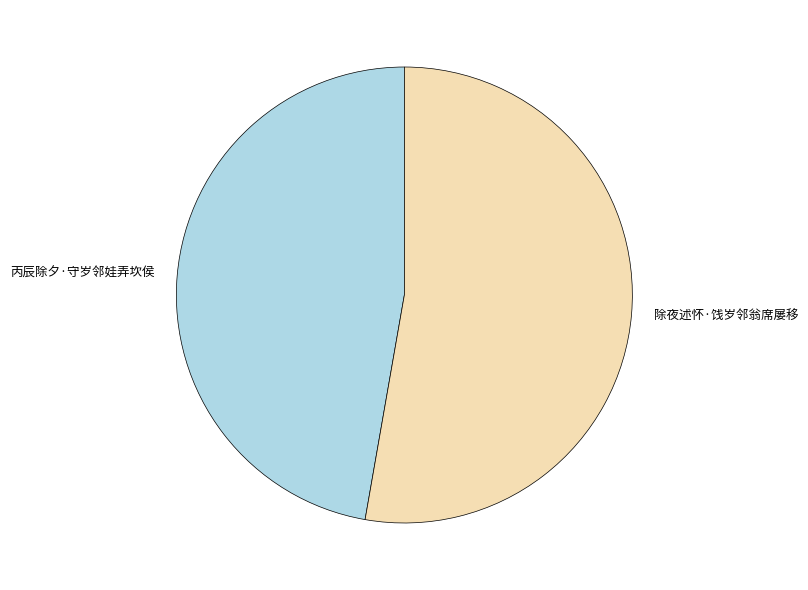

Does any single category account for the majority?

Yes